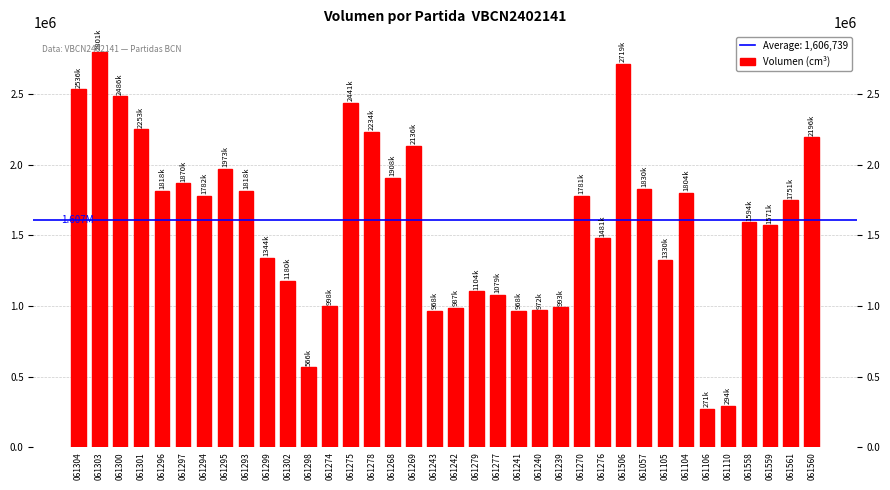

Where does the data first go above 1781444?

061304